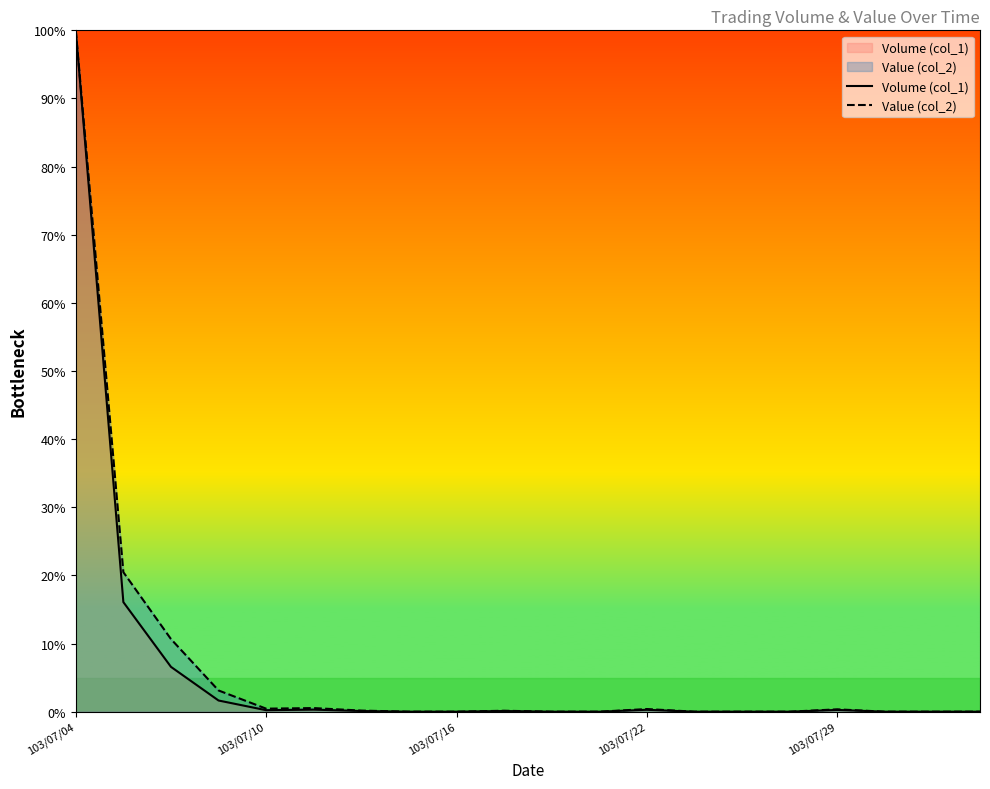

What are all the series names shown in the legend?

Volume (col_1), Value (col_2)